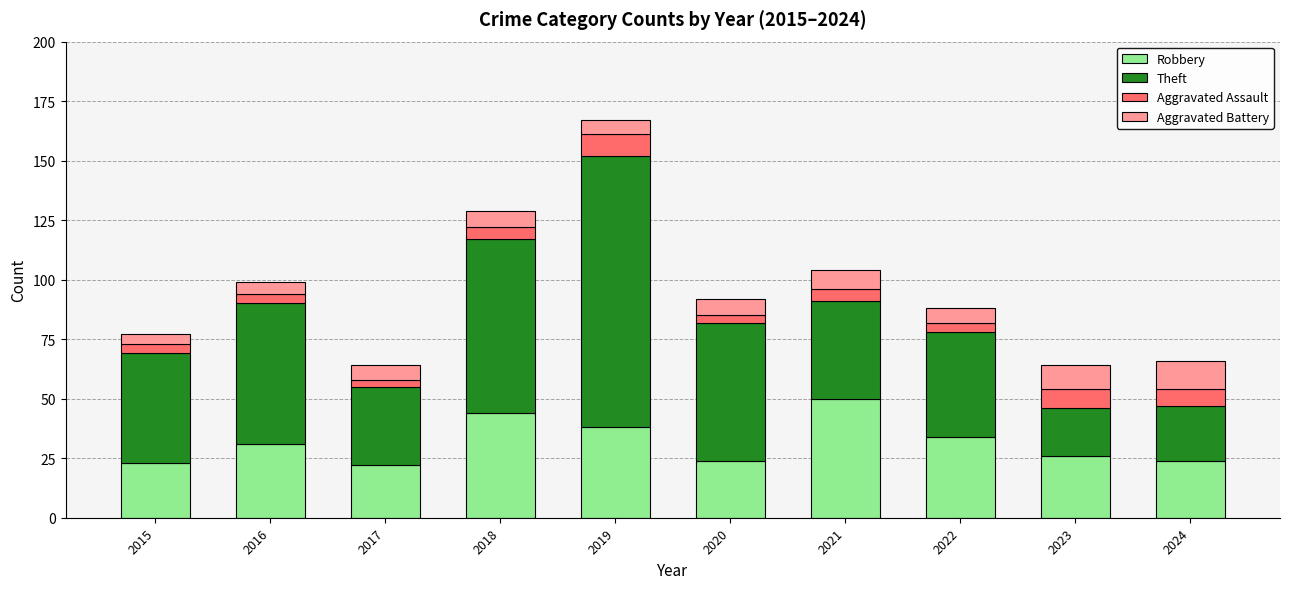

How many values in the Robbery series are below 31?

5